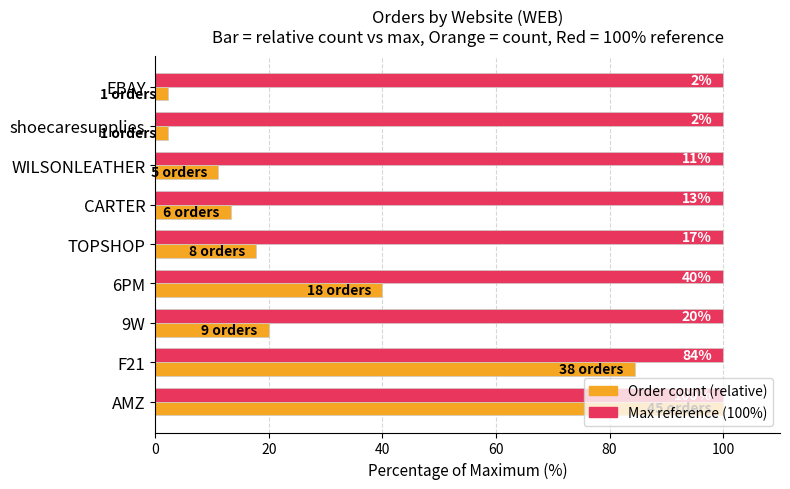

Count the number of data series in this chart.

2